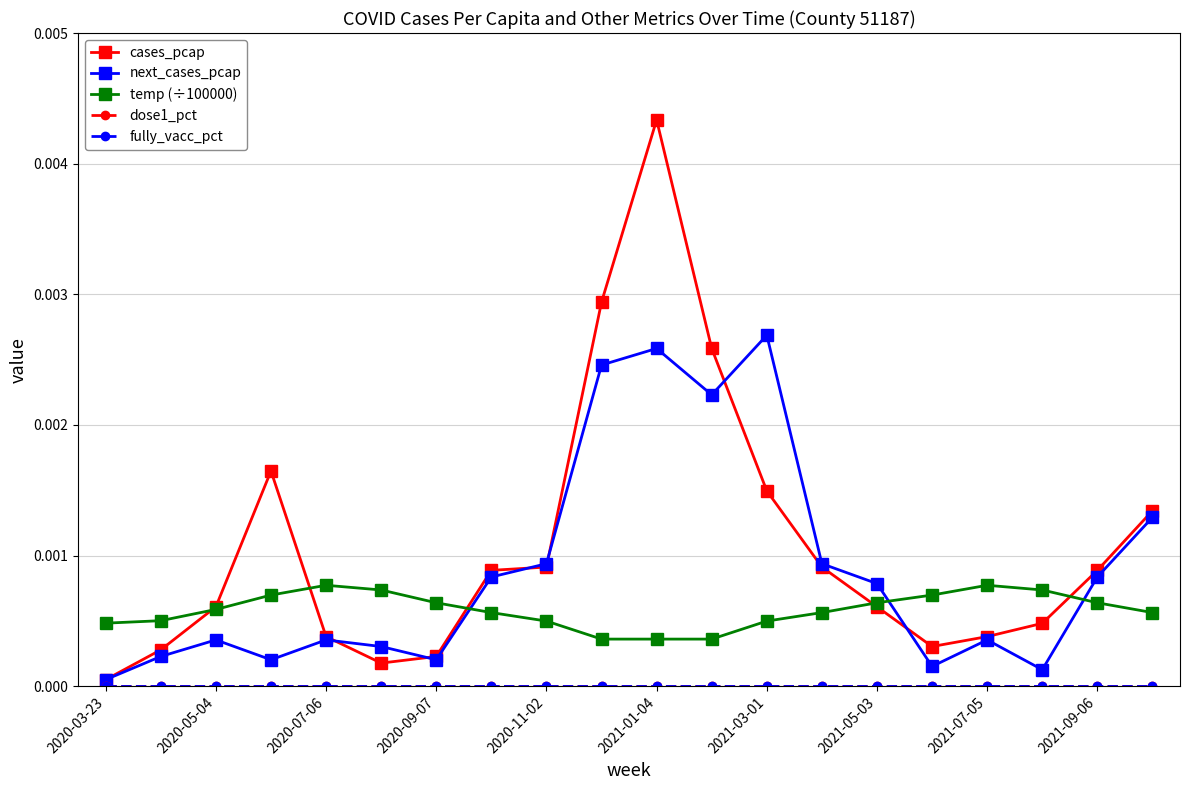

Does the chart have visible grid lines?

Yes